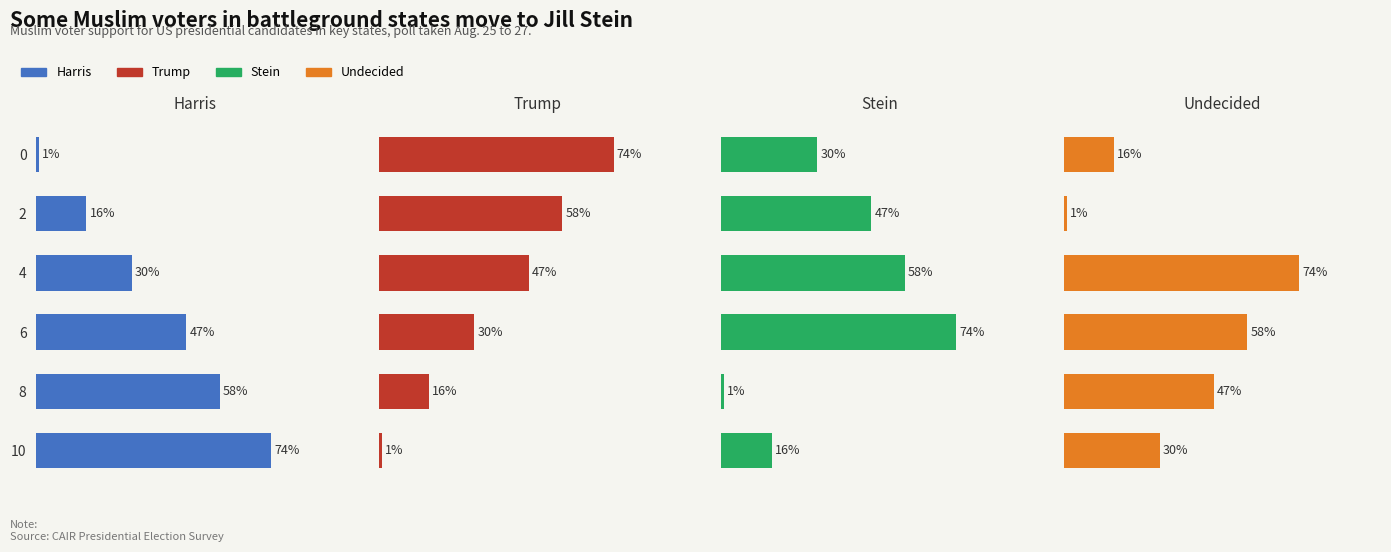

How many categories are shown in the chart?

6